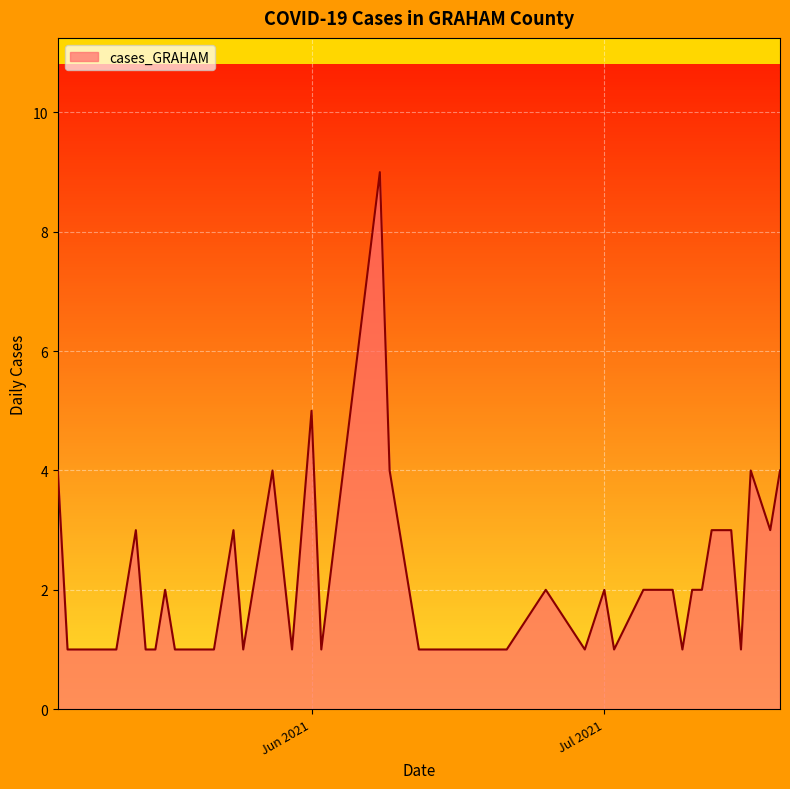

What is the greatest value displayed?

9